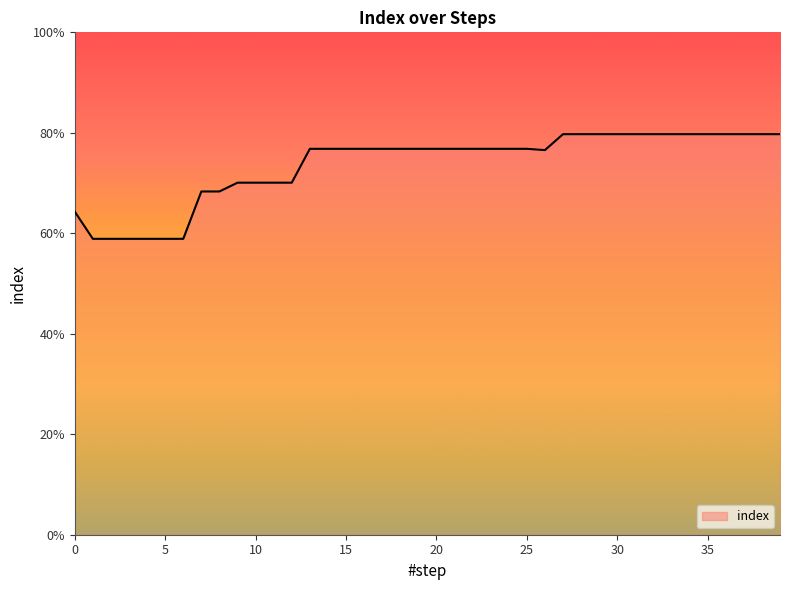

What is the minimum value shown in the chart?

0.6